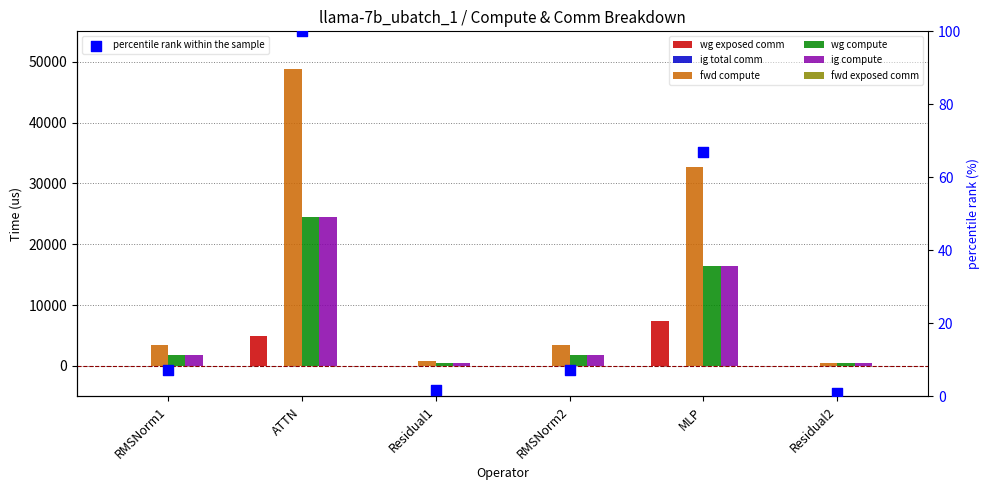

Is the value of ig compute at MLP greater than the value of fwd compute at ATTN?

No